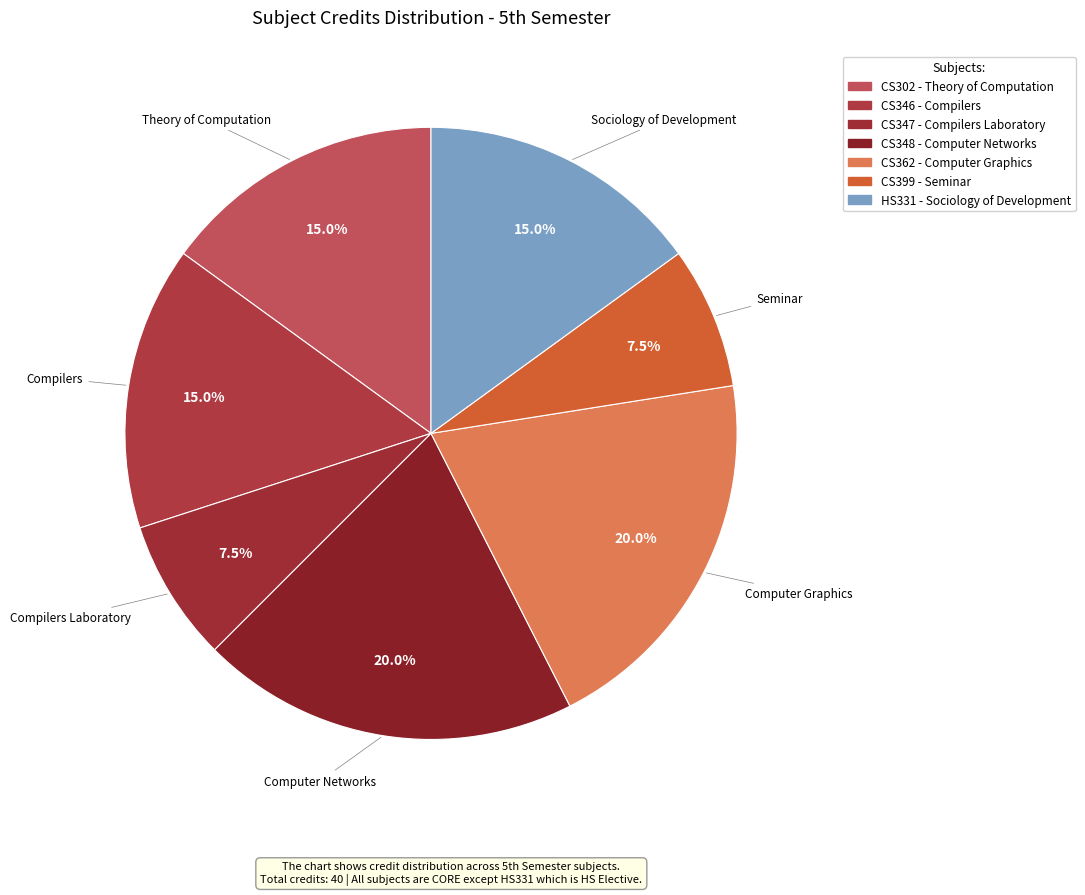

Do Compilers and Seminar together represent more than half of the pie?

No